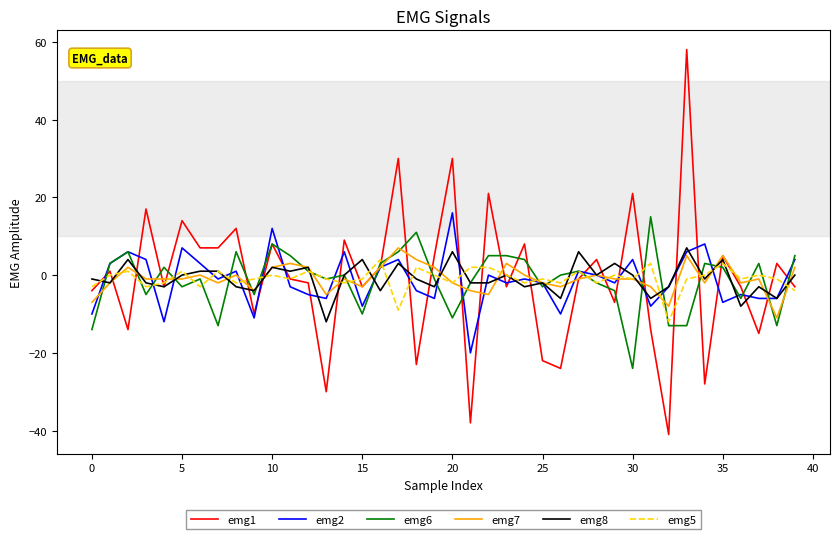

What is the minimum value for emg7?

-11